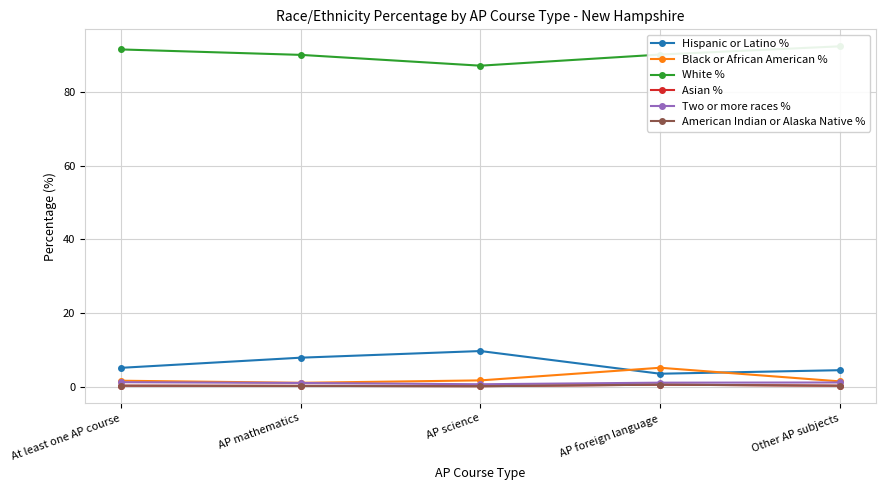

At which category does the chart reach its peak across all series?

Other AP subjects